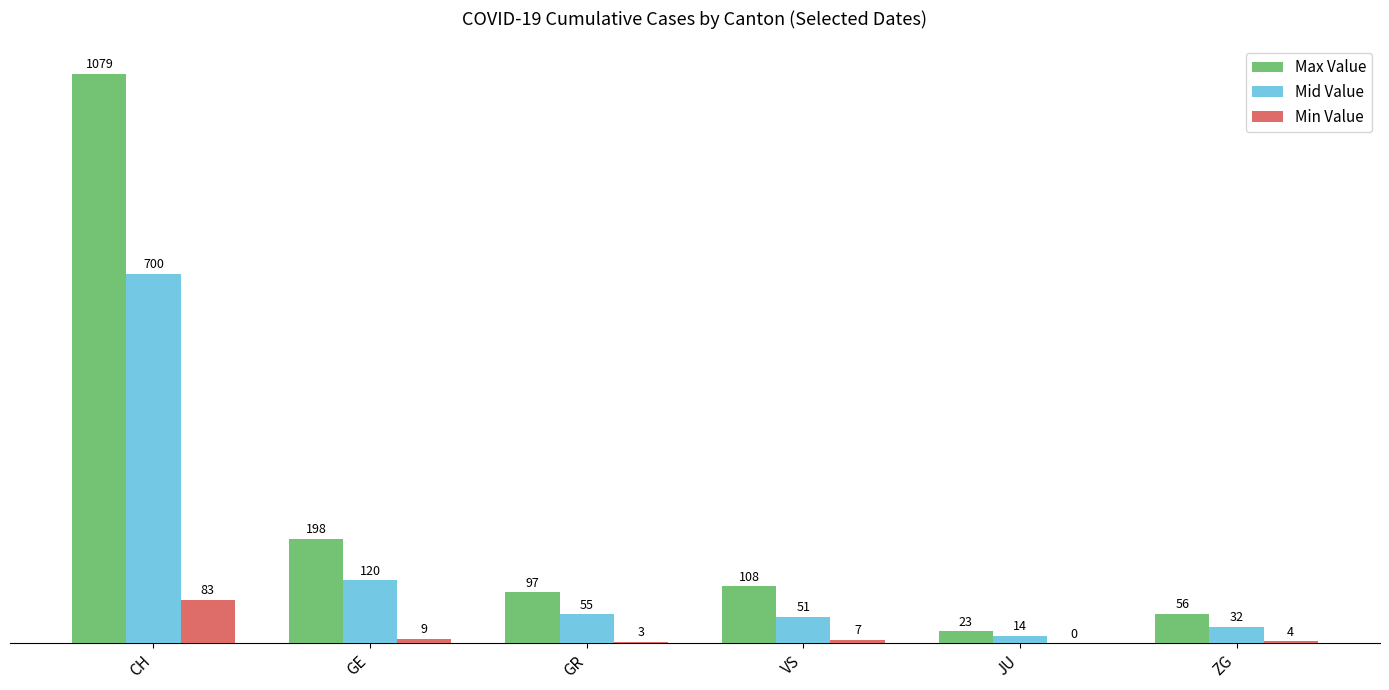

Are the bars grouped side by side (vs. stacked)?

Yes